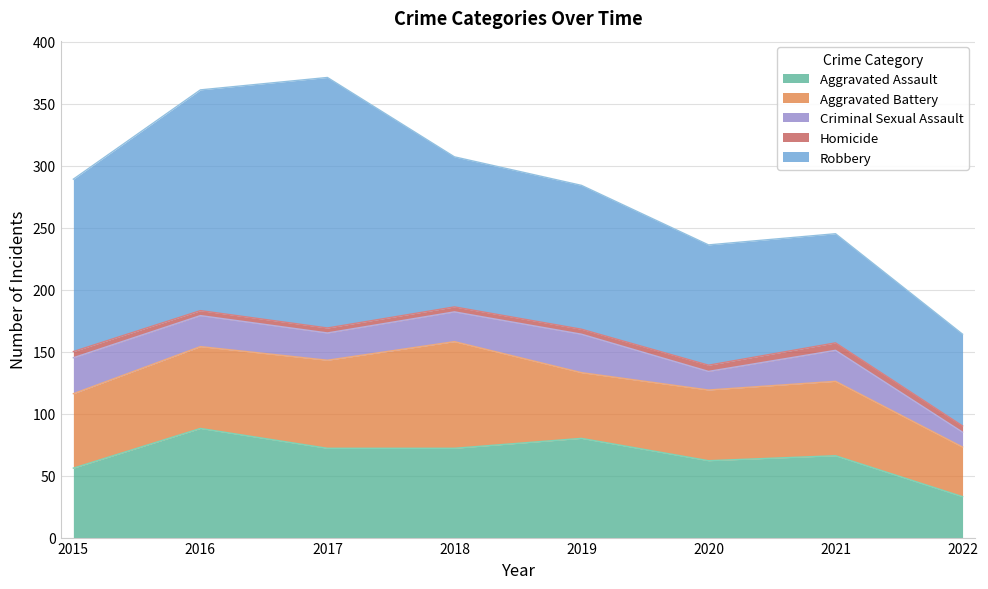

Does the chart have visible grid lines?

Yes